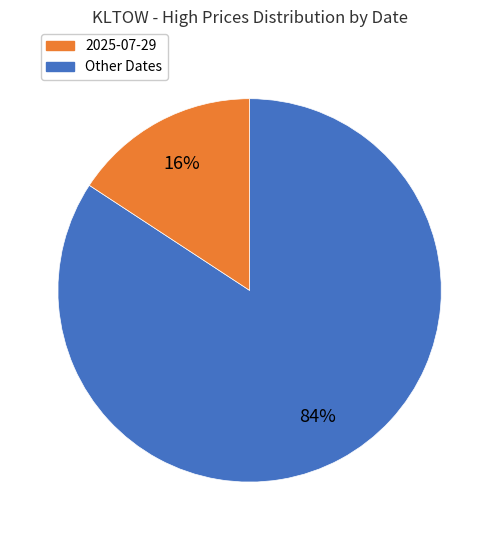

To the nearest percent, what is the average slice percentage?

50%